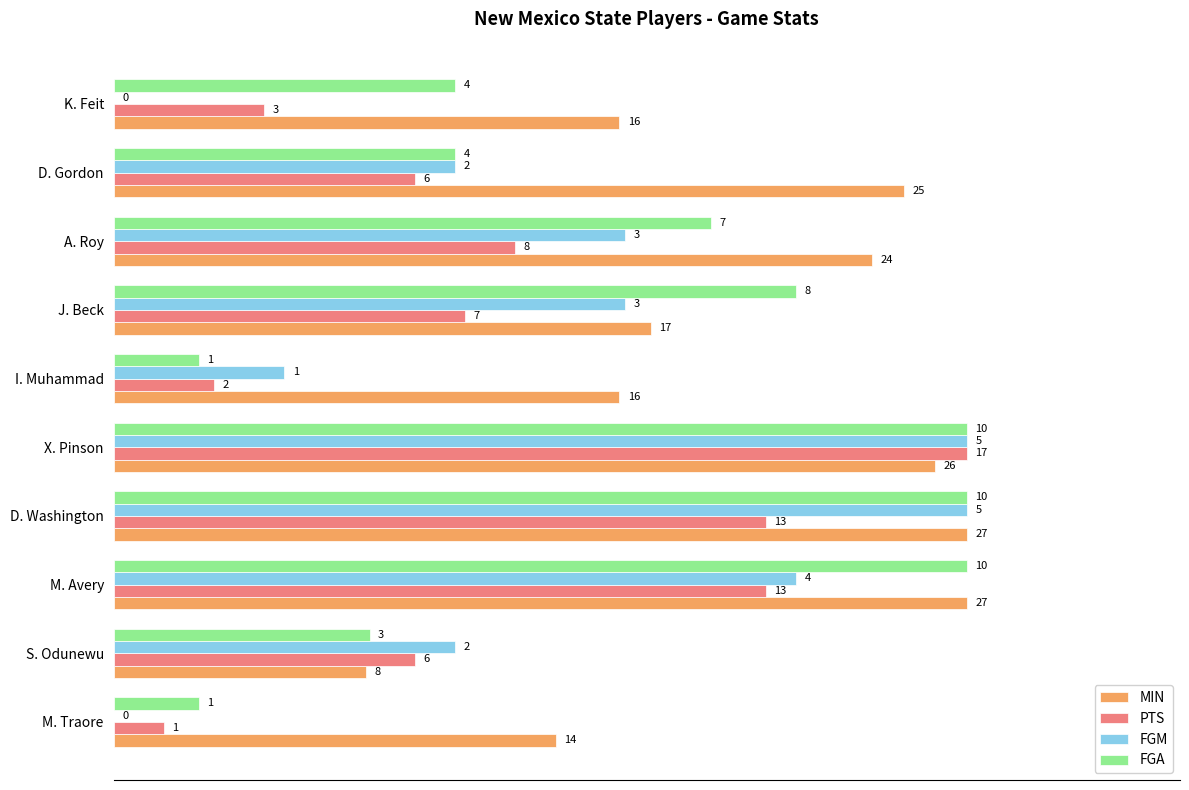

Which series has the largest total across all categories?

MIN